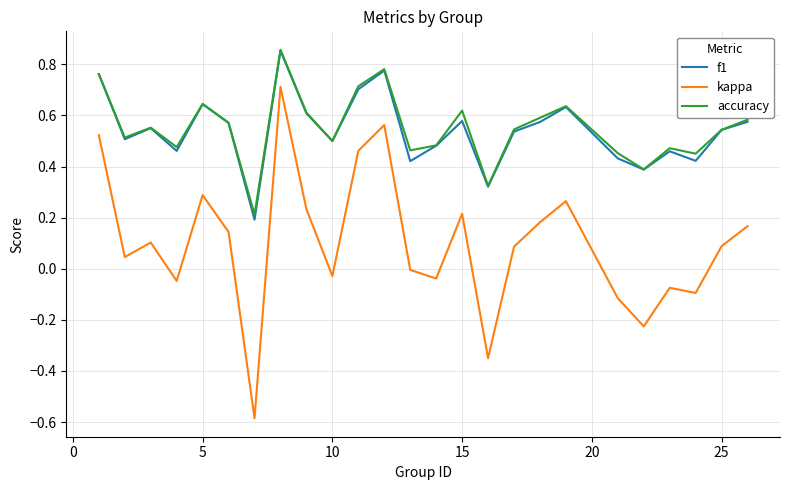

True or false: kappa and f1 cross at least once.

False